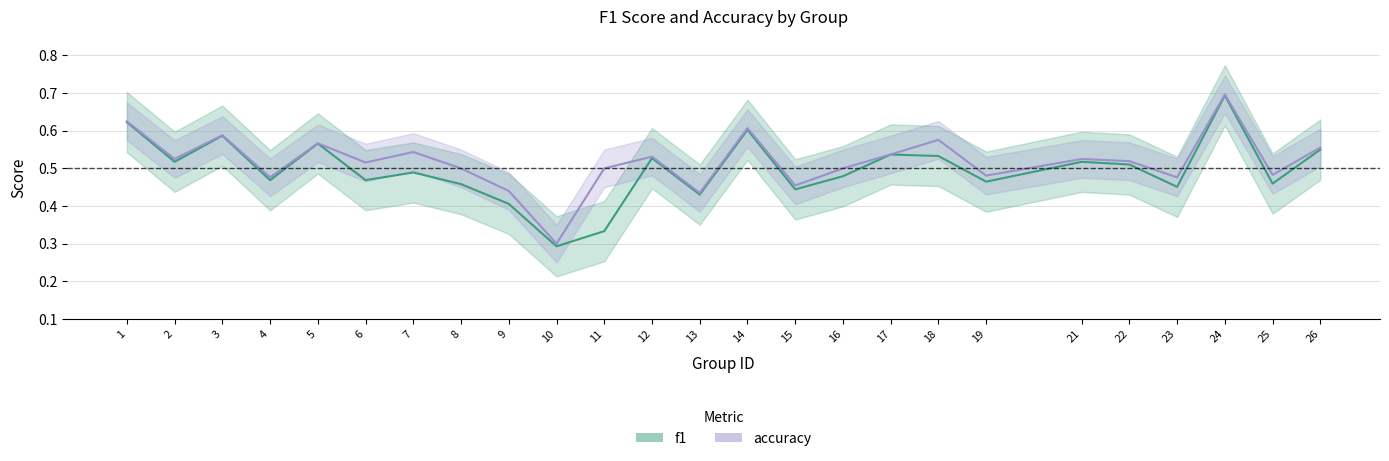

What is the difference between the maximum and minimum values in the f1 series?

0.4